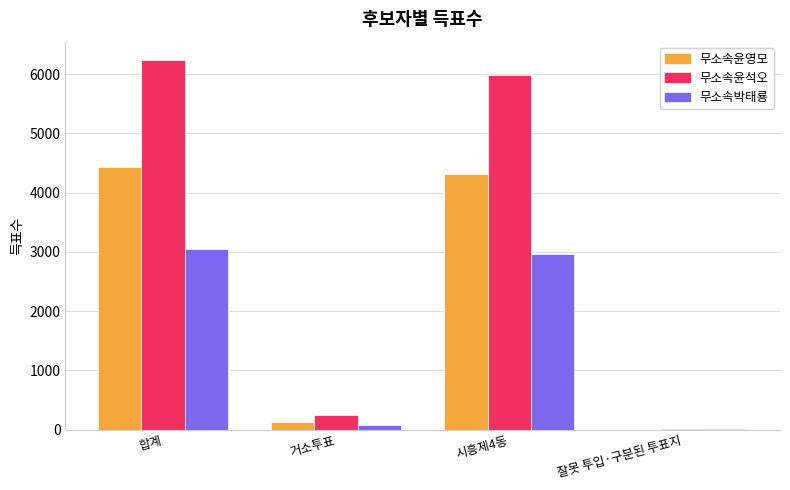

Are the bars horizontal?

No